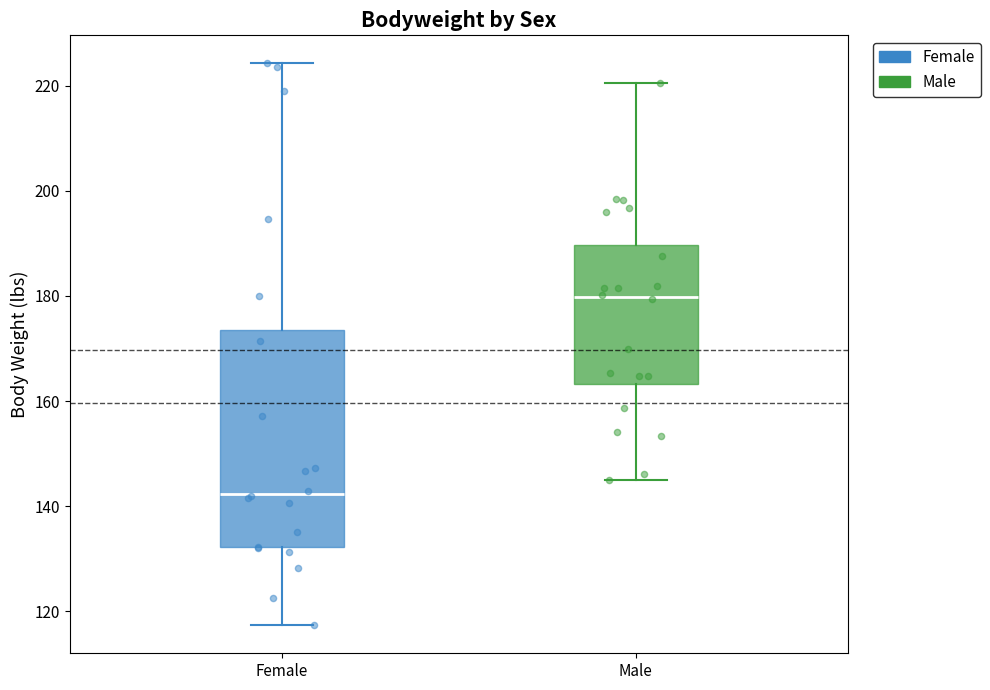

Which box's median line is the lowest?

Female